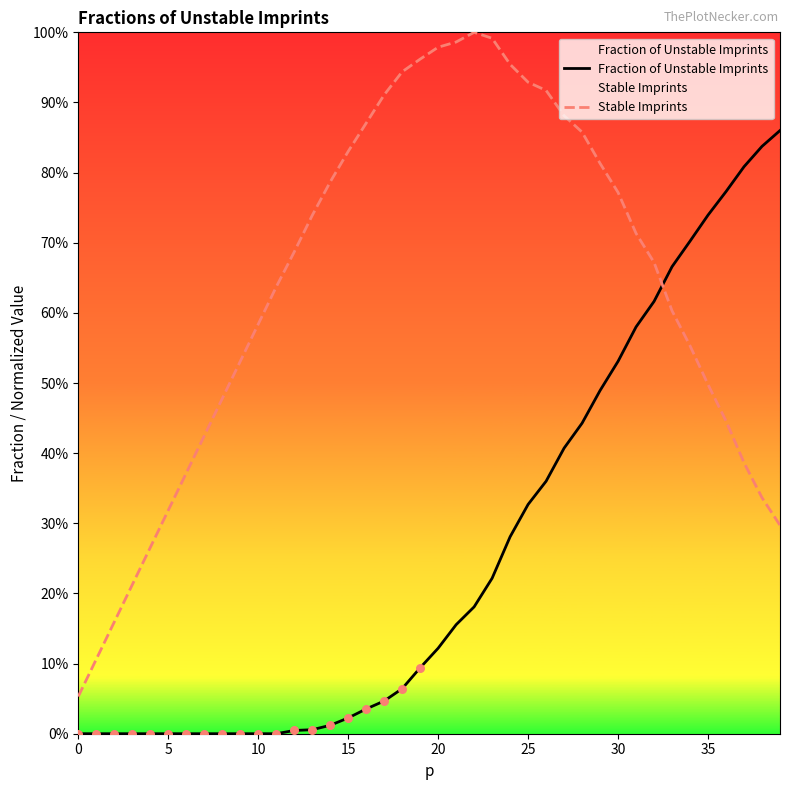

What are all the series names shown in the legend?

Fraction of Unstable Imprints, Stable Imprints